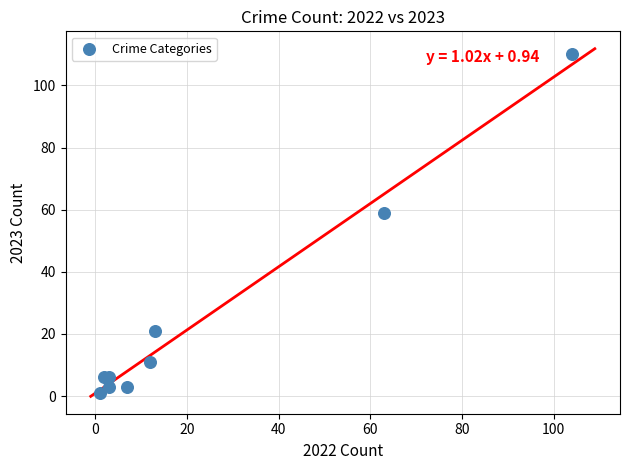

What Y value in the scatter plot is closest to 55?

59